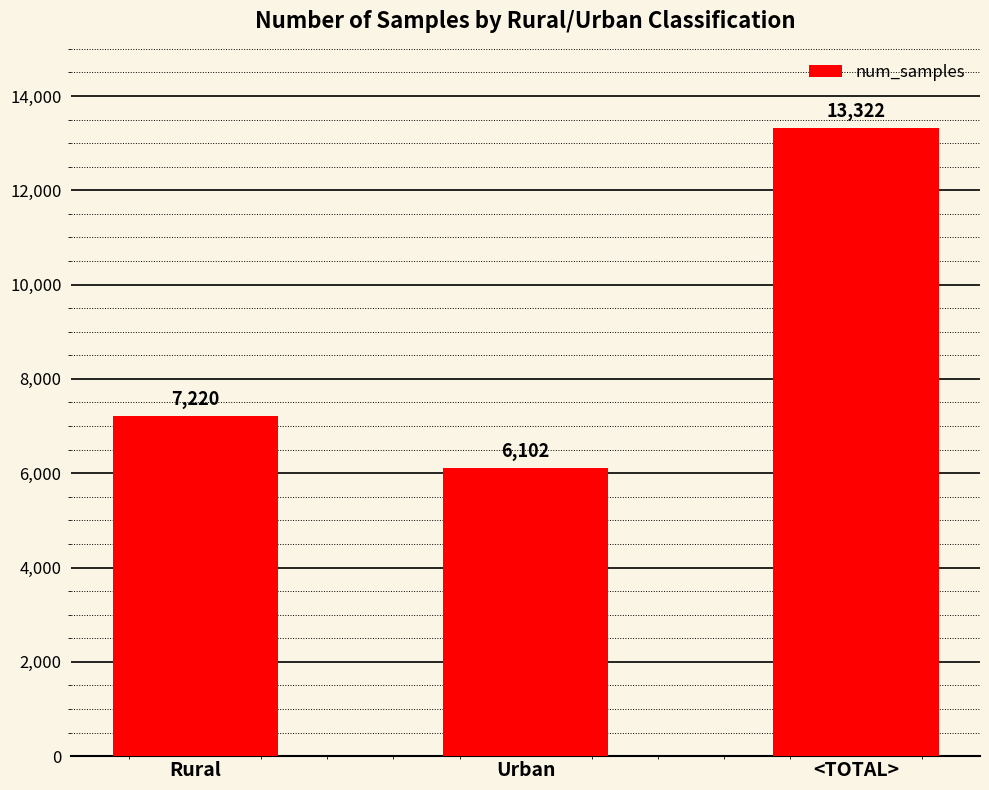

Count the values in the range 6102 to 13322.

3